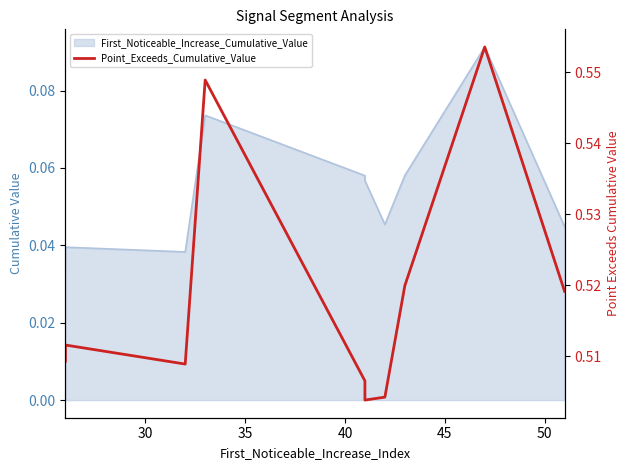

True or false: the data shows 0.7 at 55.

False